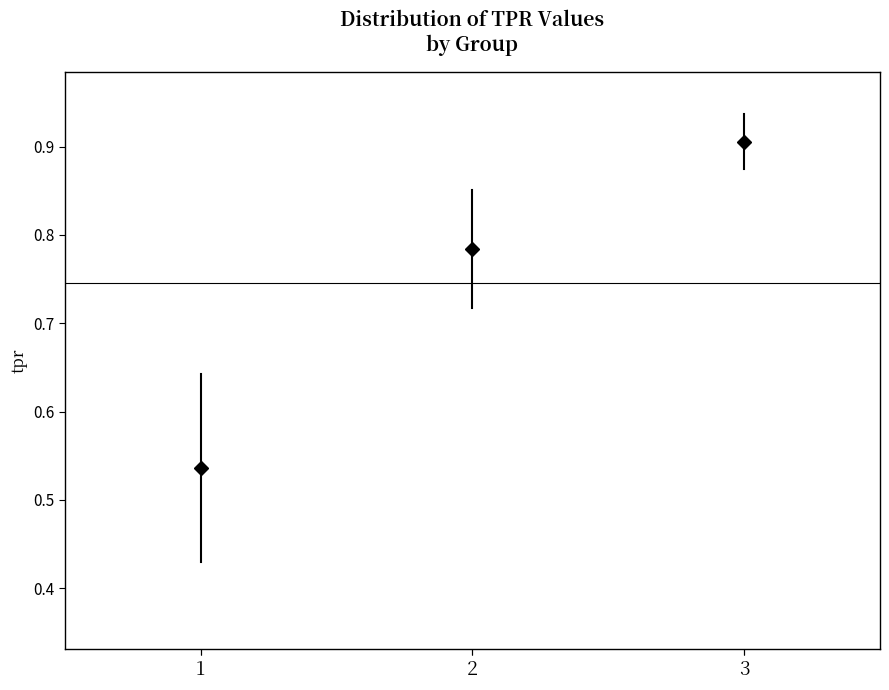

Reading left to right, read every box against the y-axis: the position of its median line, the range the box covers, and the ends of its whiskers. The values are not printed on the chart, so give them approximately, as read against the axis.

1: median 0.59, box 0.43 to 0.64, whiskers 0.36 to 0.65
2: median 0.82, box 0.74 to 0.84, whiskers 0.66 to 0.86
3: median 0.91, box 0.87 to 0.93, whiskers 0.86 to 0.95